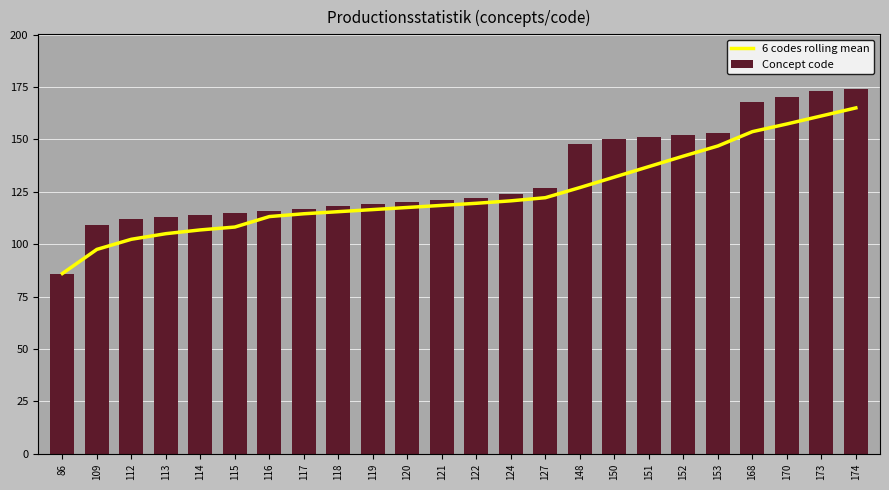

What is the difference between the second highest and minimum values in the 6 codes rolling mean series?

75.2